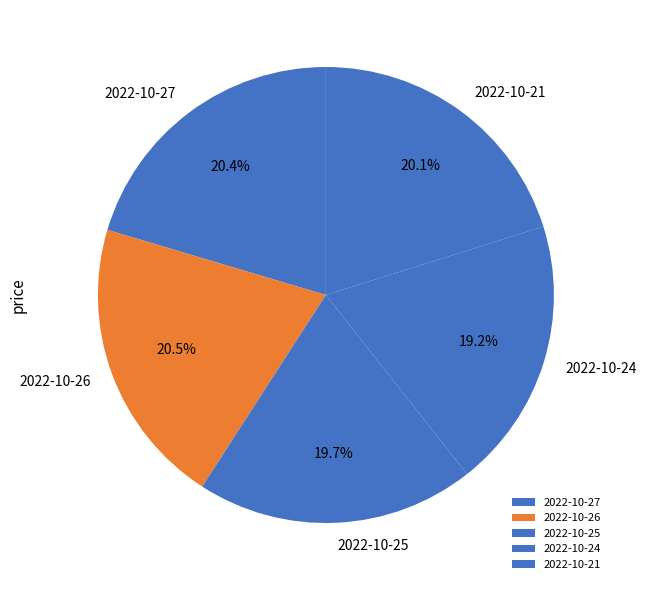

Count the number of slices in the pie.

5